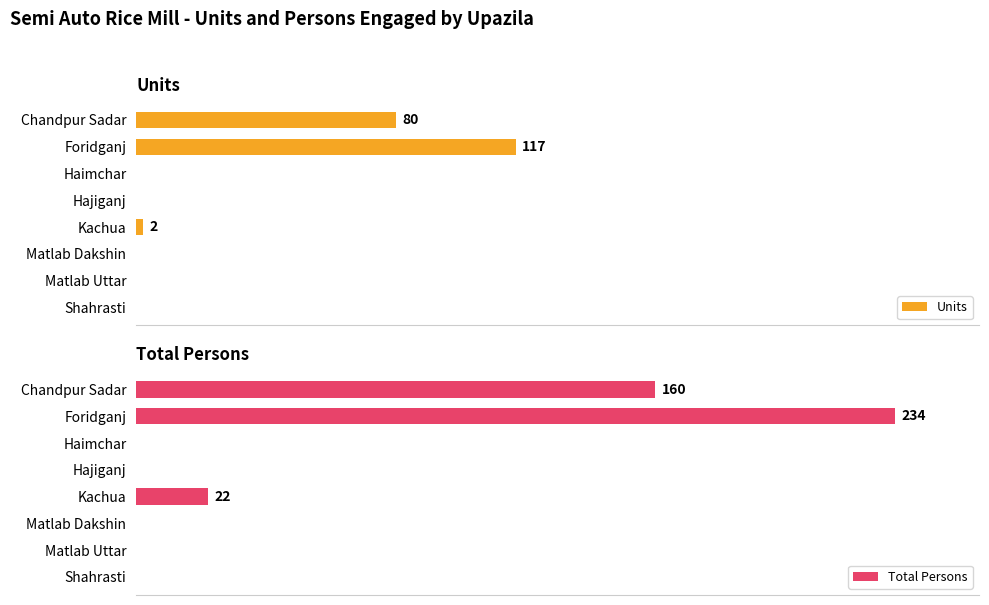

Reading left to right, what are all the values shown in this chart?

Units: 80	117	0	0	2	0	0	0
Total Persons: 160	234	0	0	22	0	0	0